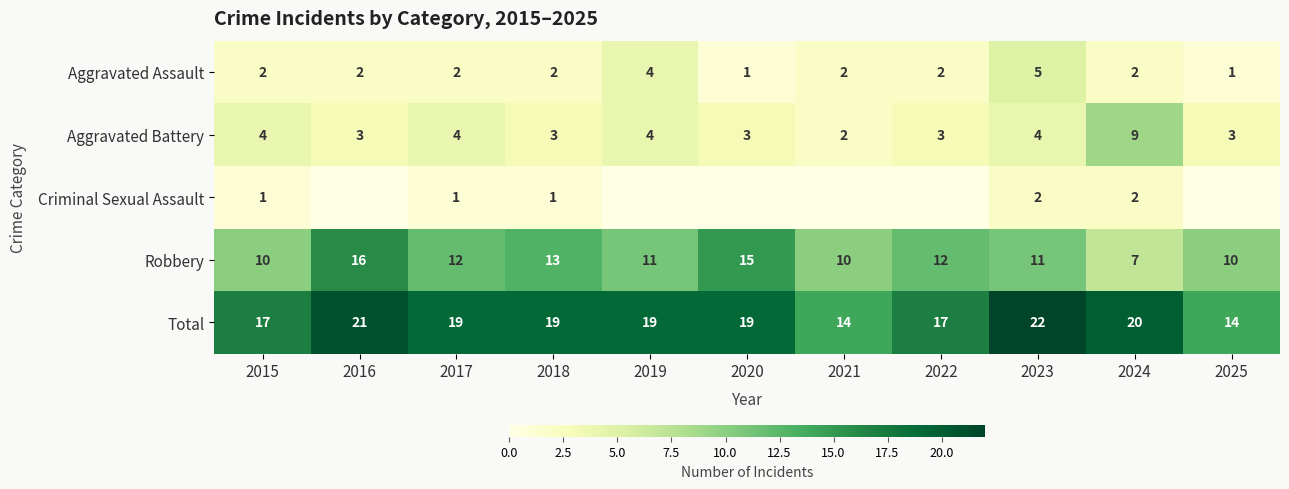

Is the value of Aggravated Assault at 2022 greater than the value of Total at 2025?

No